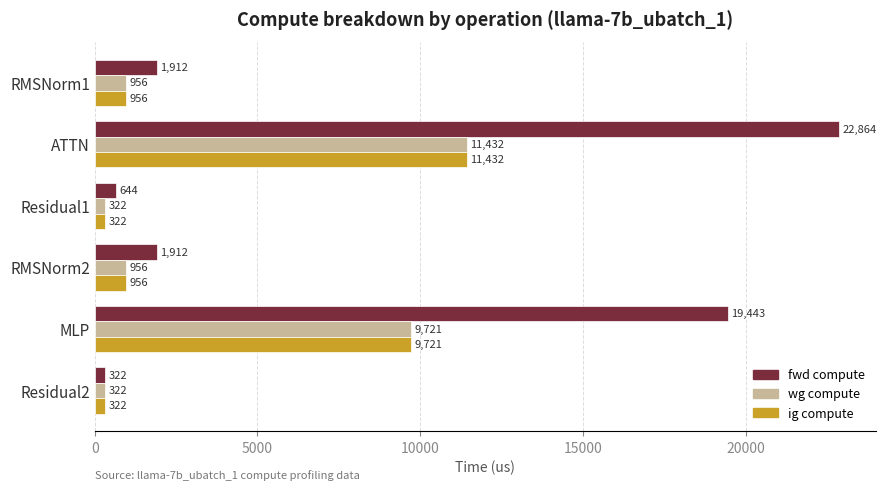

At which category does the chart reach its peak across all series?

ATTN